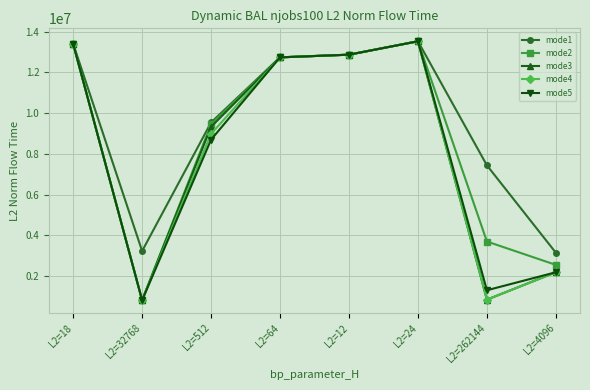

The value of mode3 at L2=18 is 13408316.6. True or false?

True